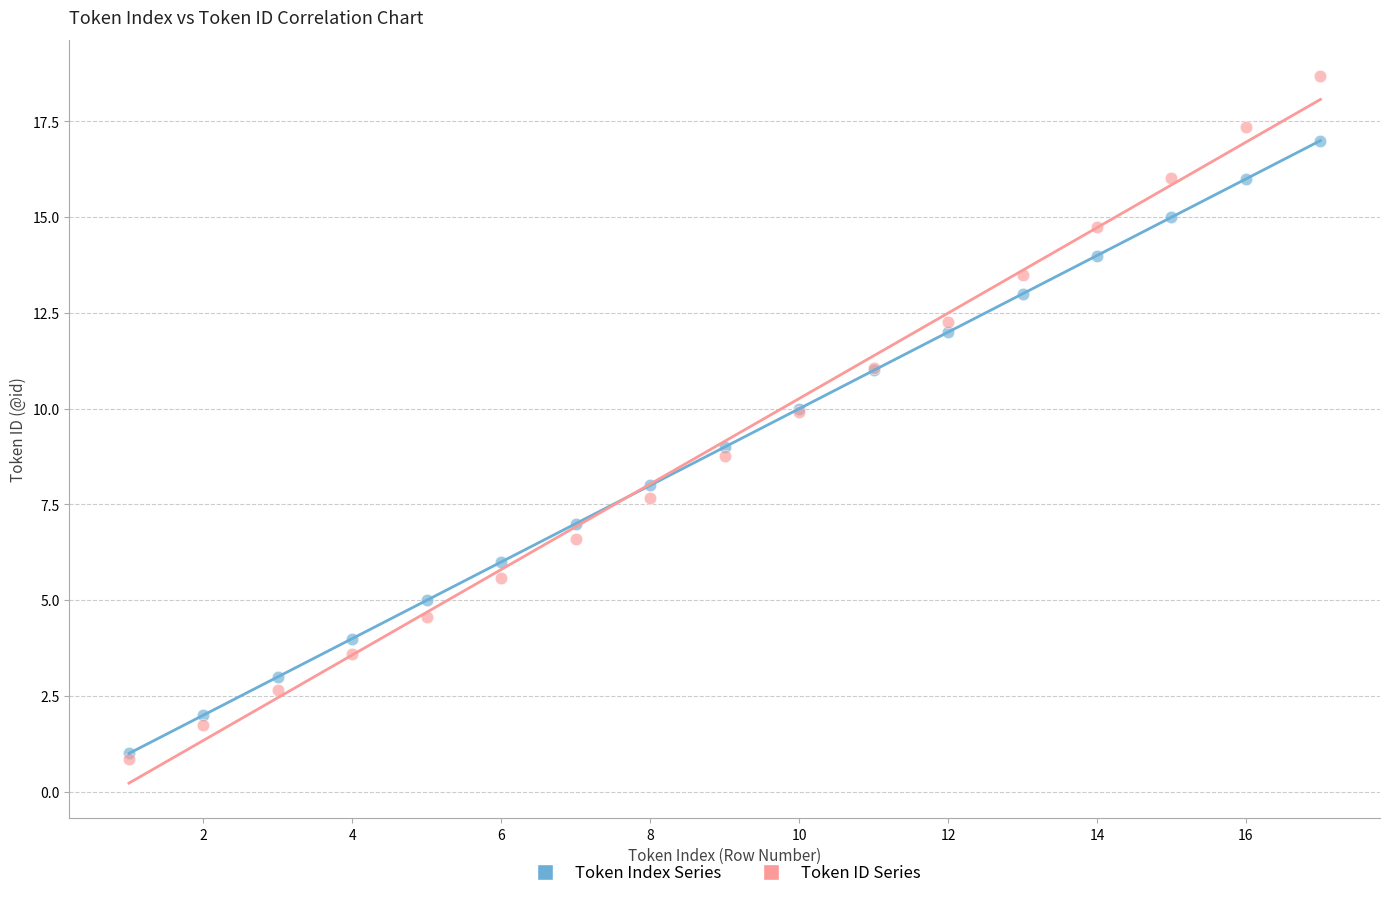

Which series contains the highest Y value?

Token ID Series